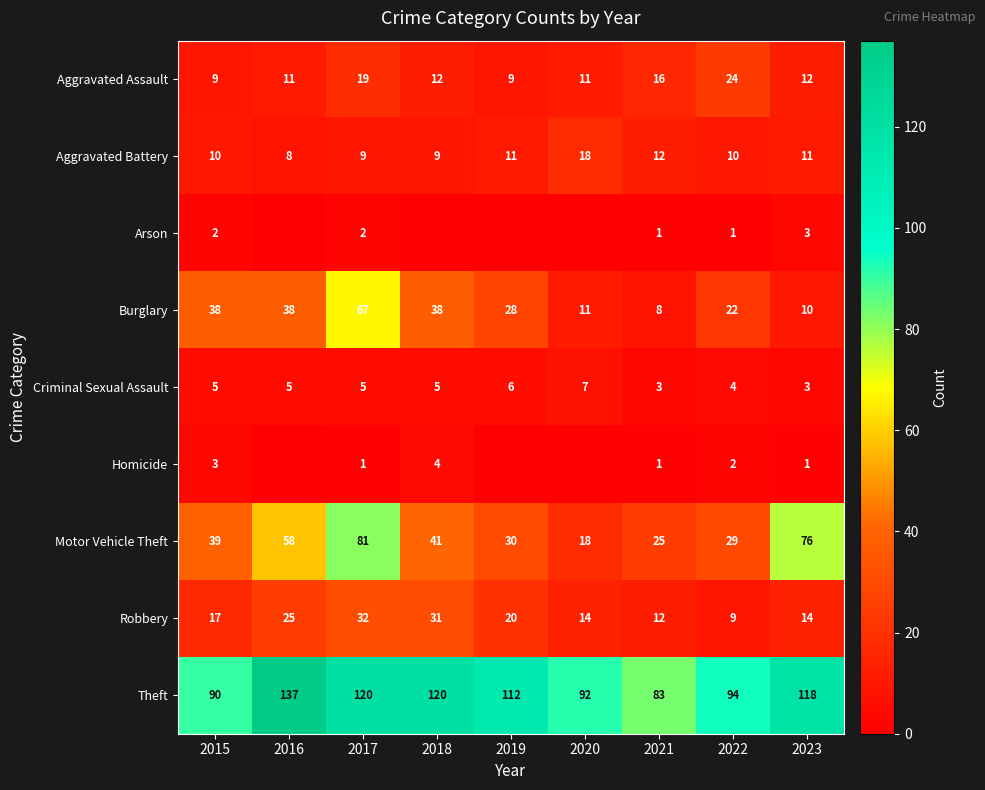

At which category is the sum across all series the highest?

2017